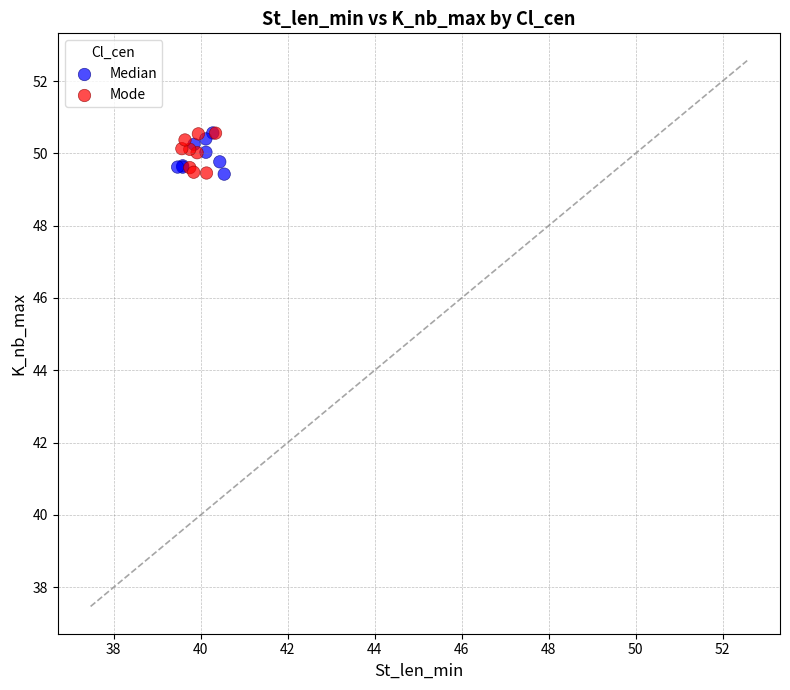

What are all the series names shown in the legend?

Median, Mode